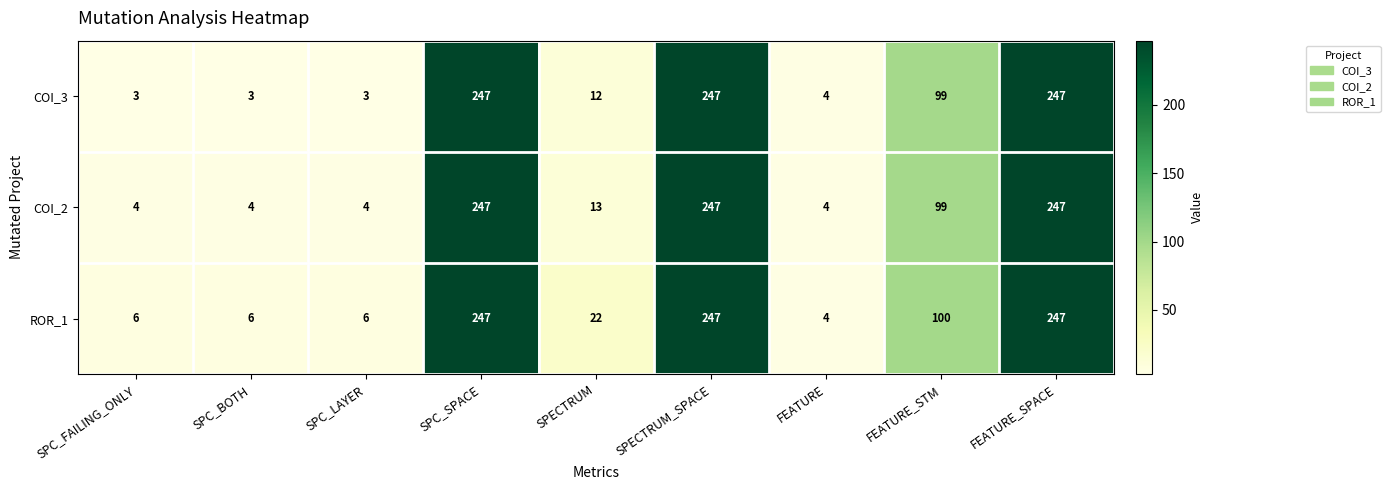

What is the total value across all series at SPECTRUM?

47